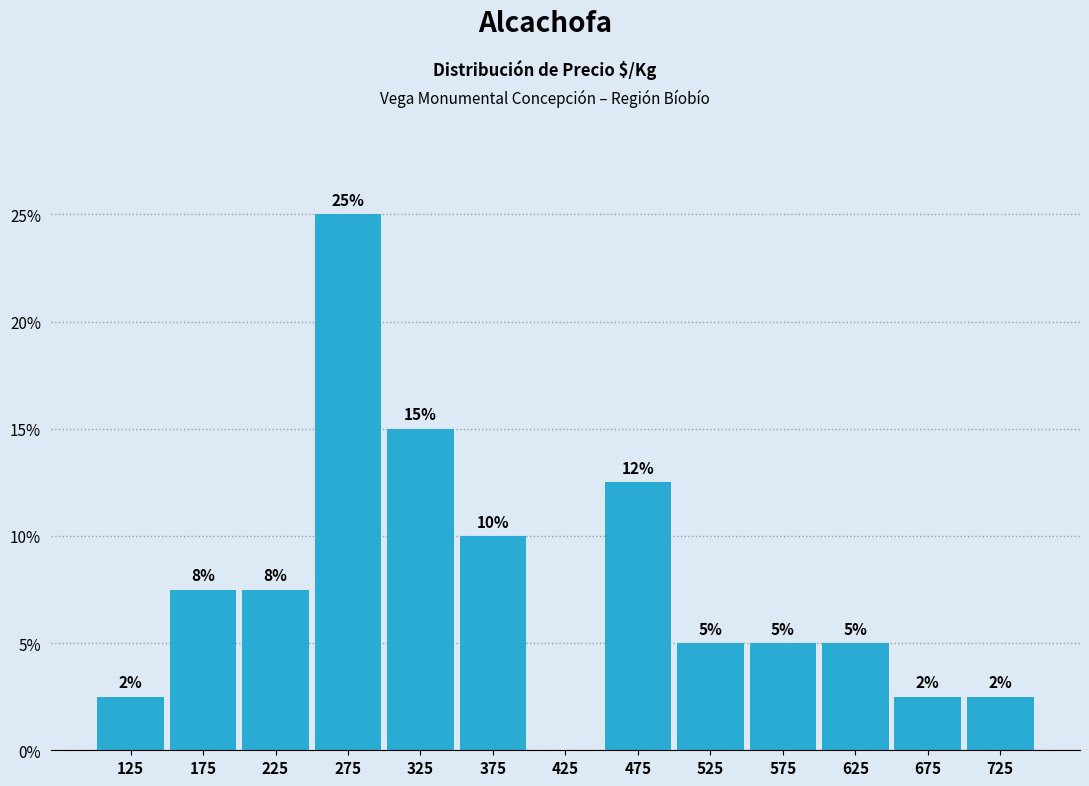

Over which range of the x-axis is the bar tallest?

250 to 300